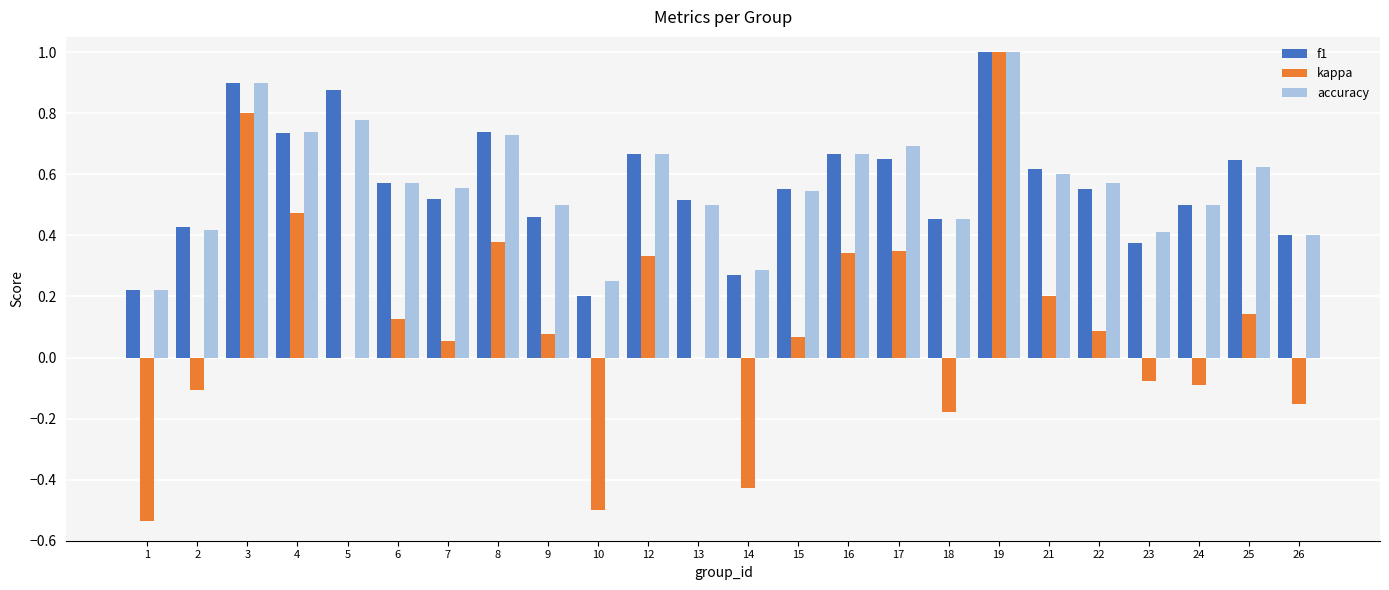

Is the value of kappa at 23 greater than the value of f1 at 1?

No